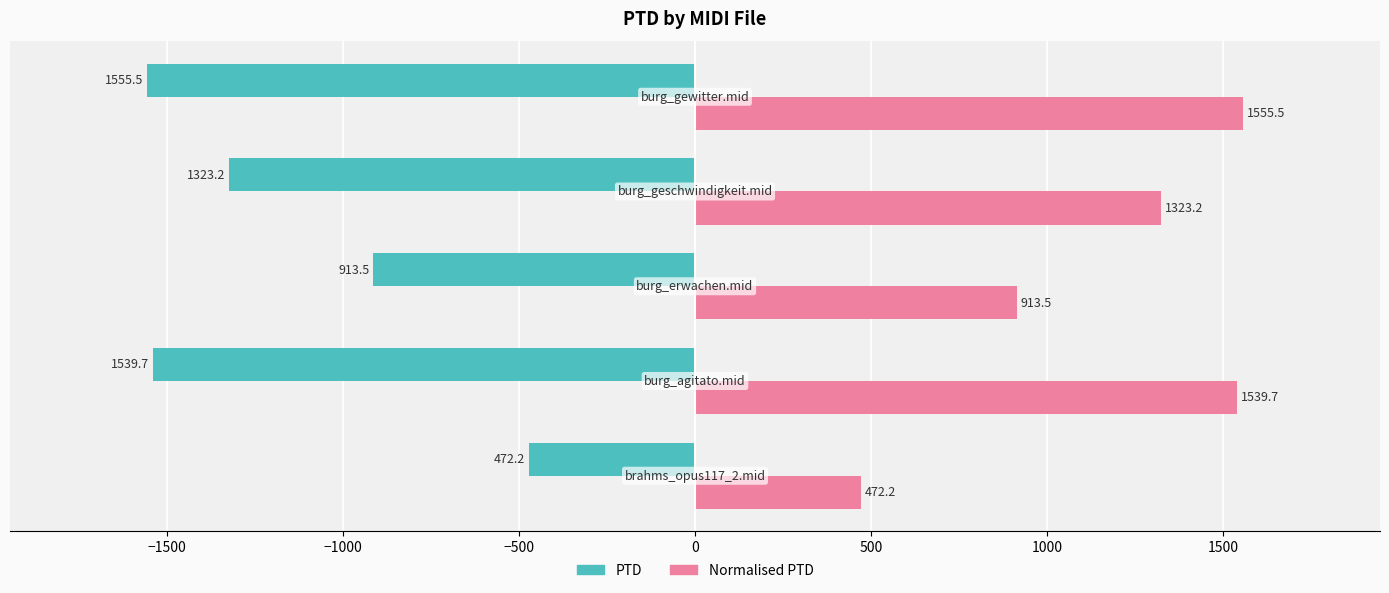

List the series in order of their overall mean, highest first.

Normalised PTD, PTD